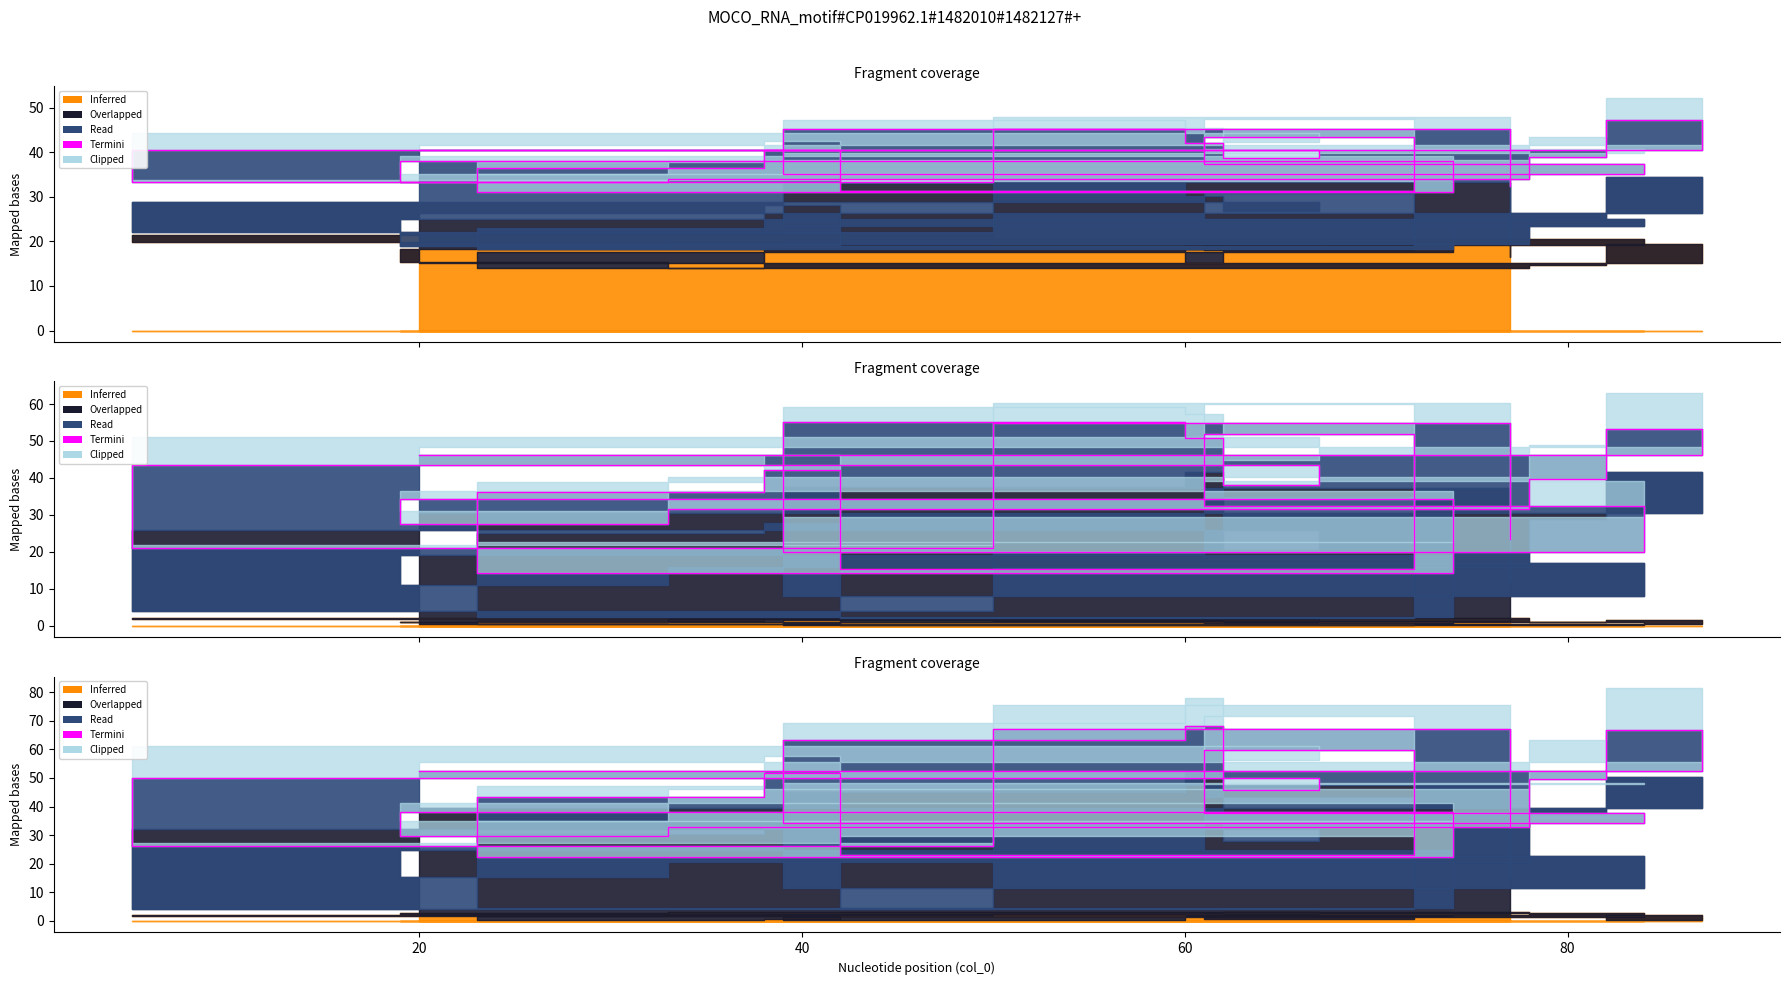

What is the value of the 20th point from the left?

32.8